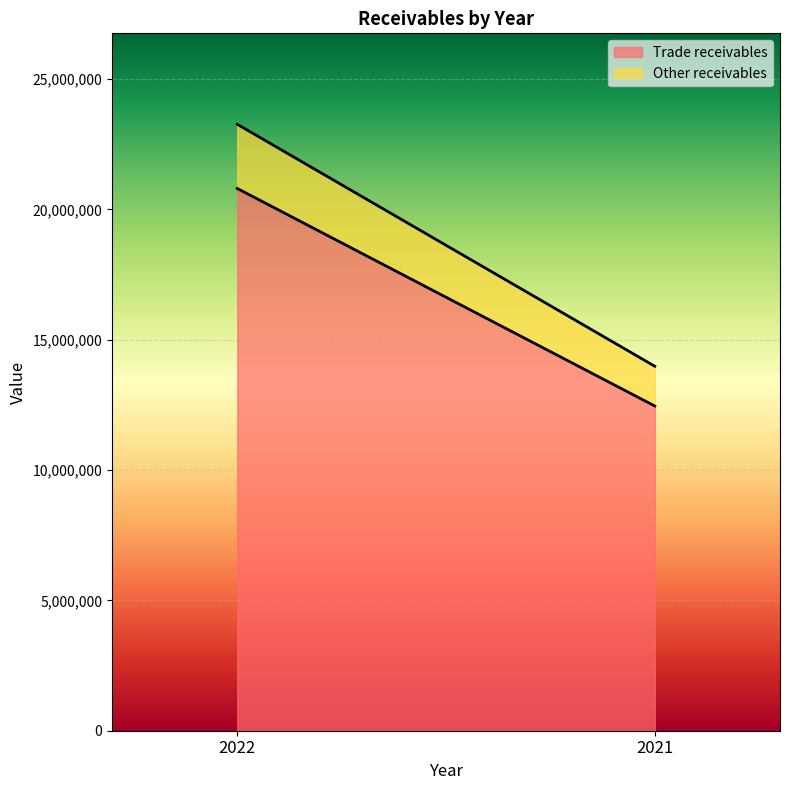

The value of Other receivables at 2022 is 2461924. True or false?

True